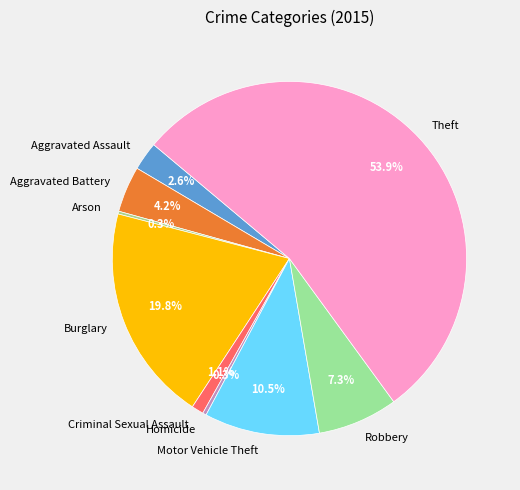

What is the largest slice in the pie chart?

Theft